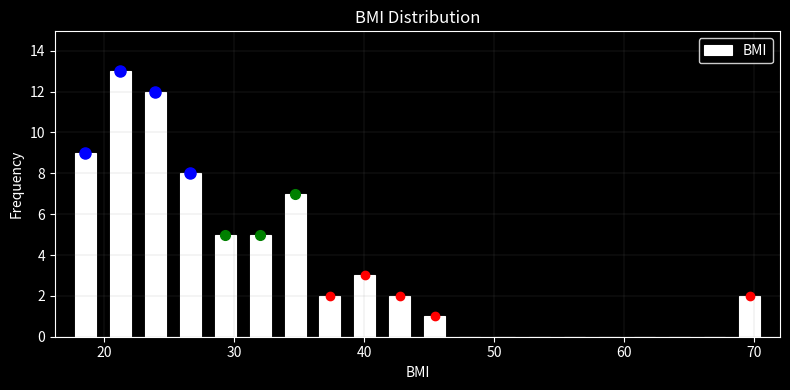

Around what value on the x-axis is the tallest bar? Give the approximate position of its centre, as read against the axis.

21